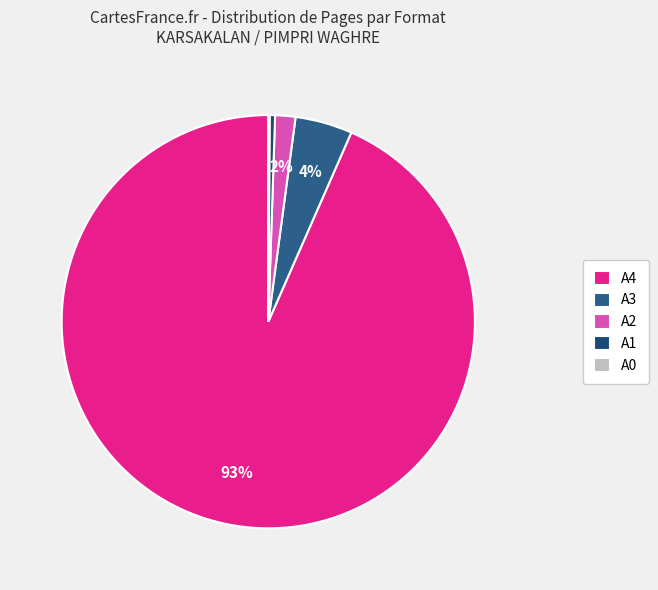

Which slice is the largest?

A4